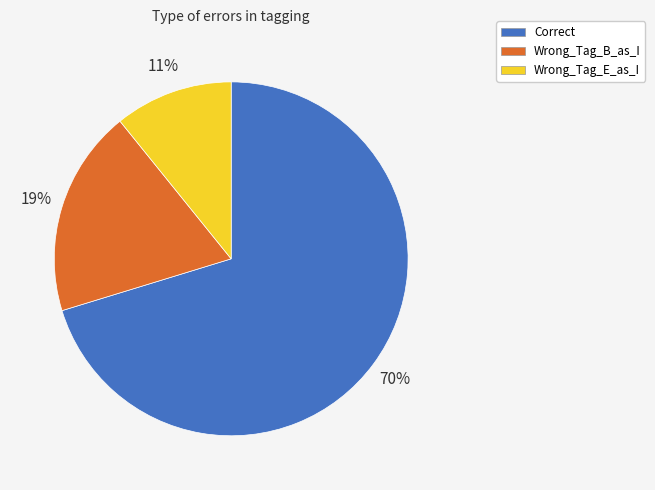

Does any single category account for the majority?

Yes